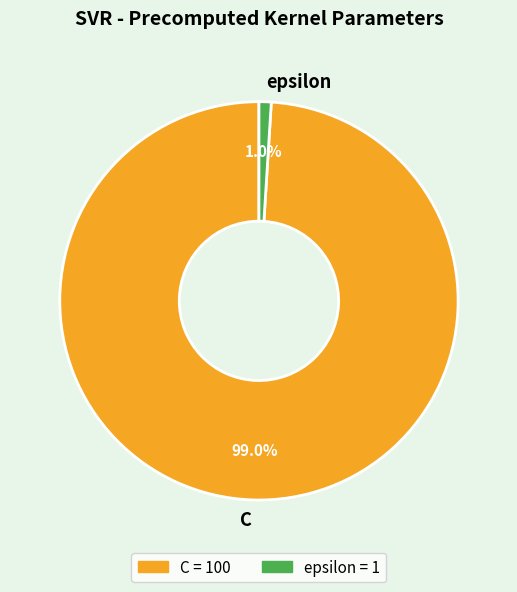

Is the sum of C and epsilon greater than half?

Yes